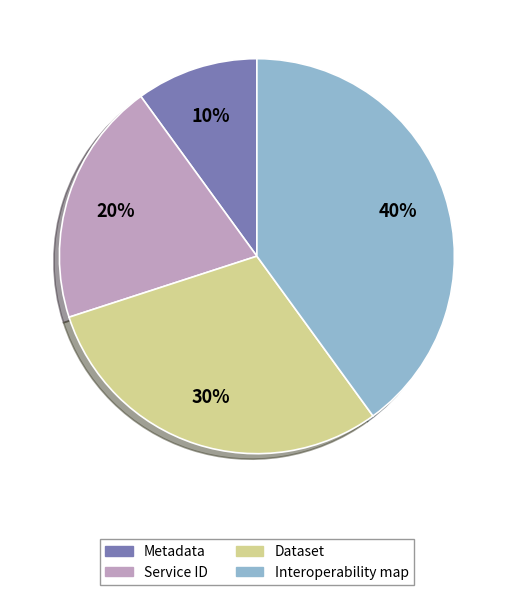

How many slices are in this pie chart?

4